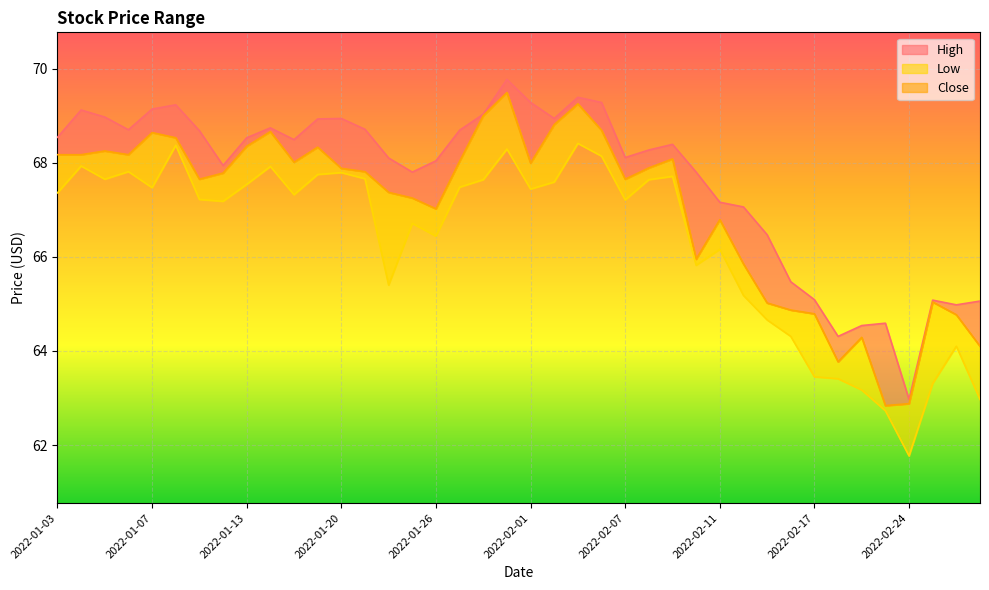

At which category does Close reach its first local peak?

2022-01-05